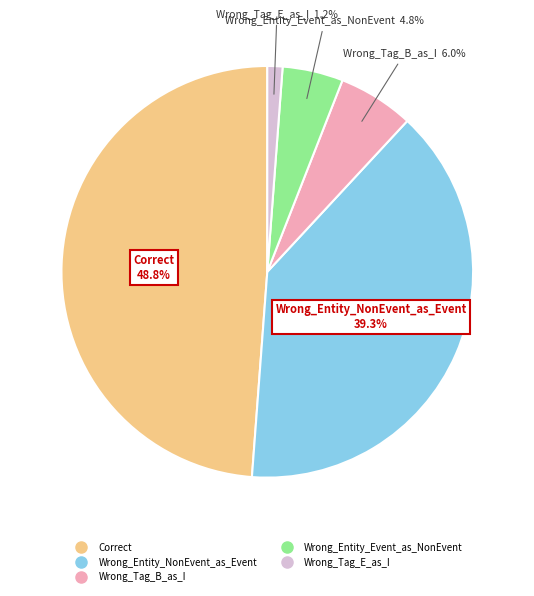

Between Wrong_Entity_NonEvent_as_Event and Correct, which is larger?

Correct